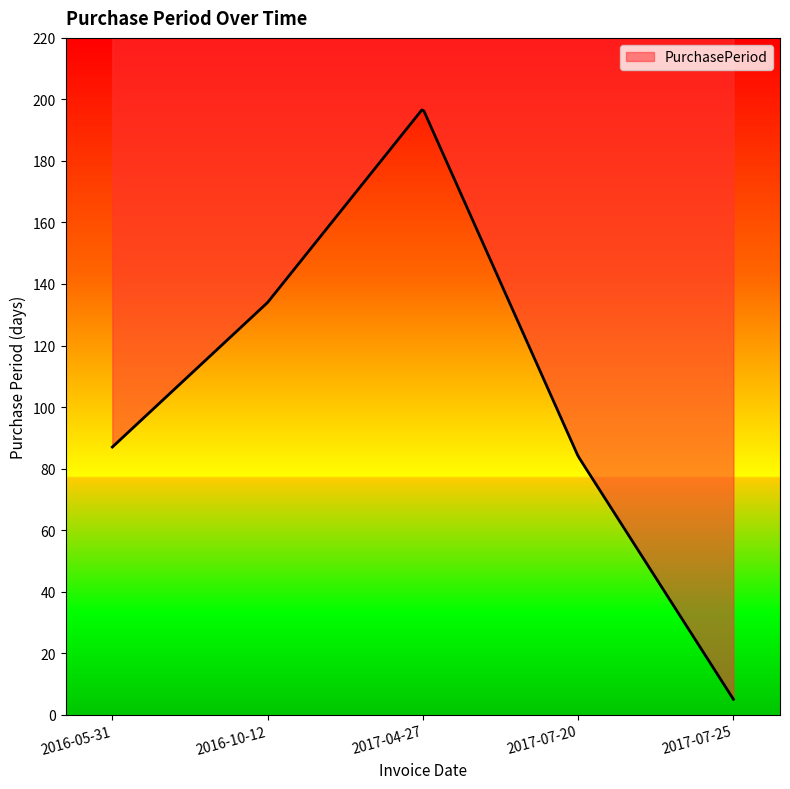

Reading left to right, transcribe all the data shown in this chart.

87	134	197	84	5